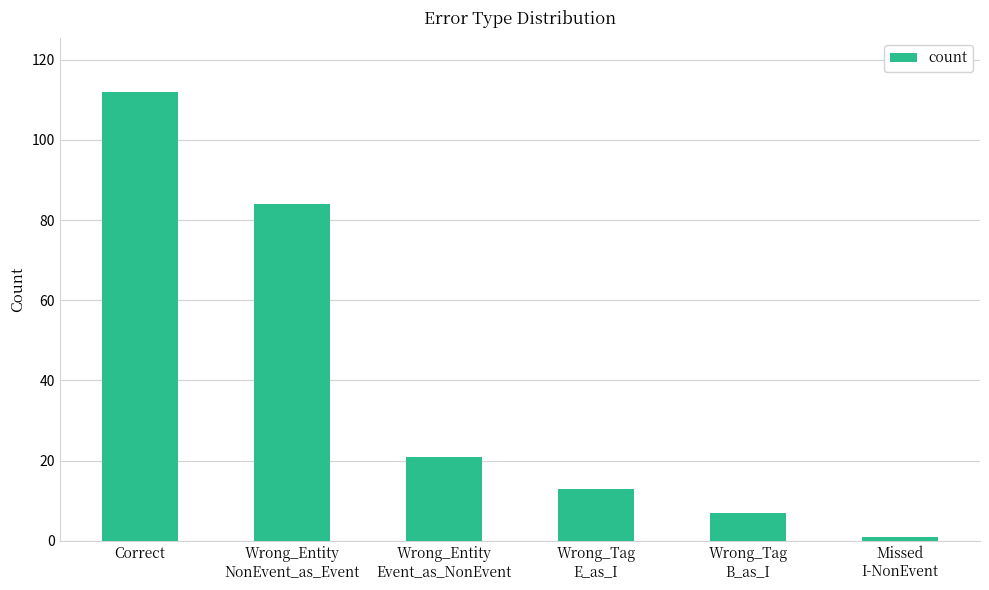

List the labels in order of value, smallest first.

Missed
I-NonEvent, Wrong_Tag
B_as_I, Wrong_Tag
E_as_I, Wrong_Entity
Event_as_NonEvent, Wrong_Entity
NonEvent_as_Event, Correct